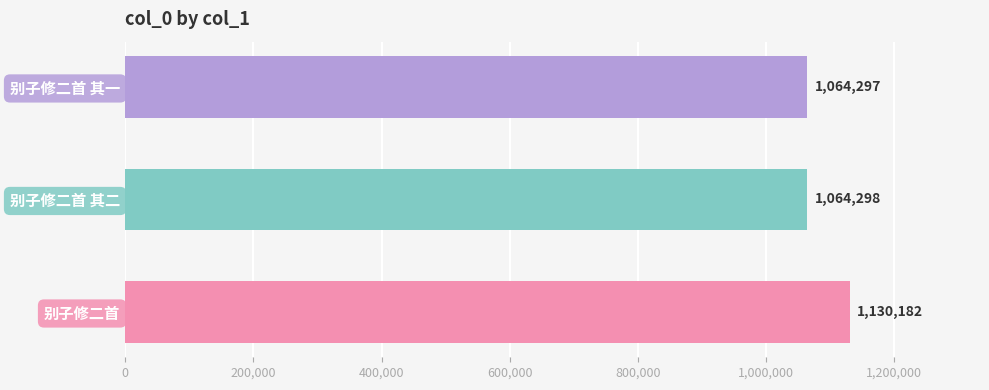

Which has a higher value, 别子修二首 or 别子修二首 其一?

别子修二首